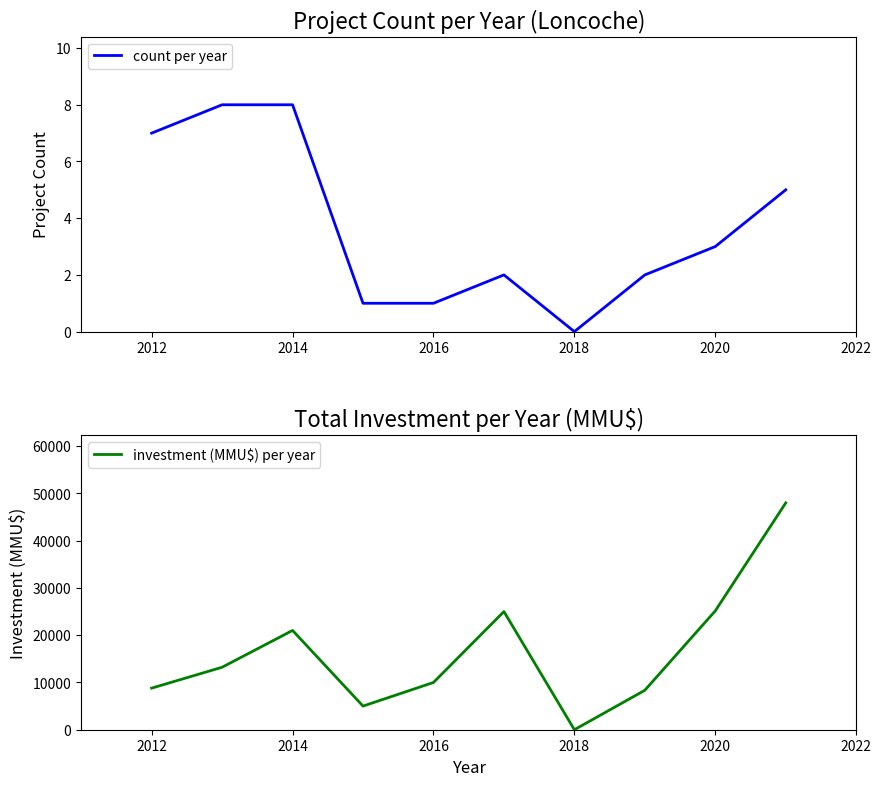

How many positive values does the count per year series have?

9